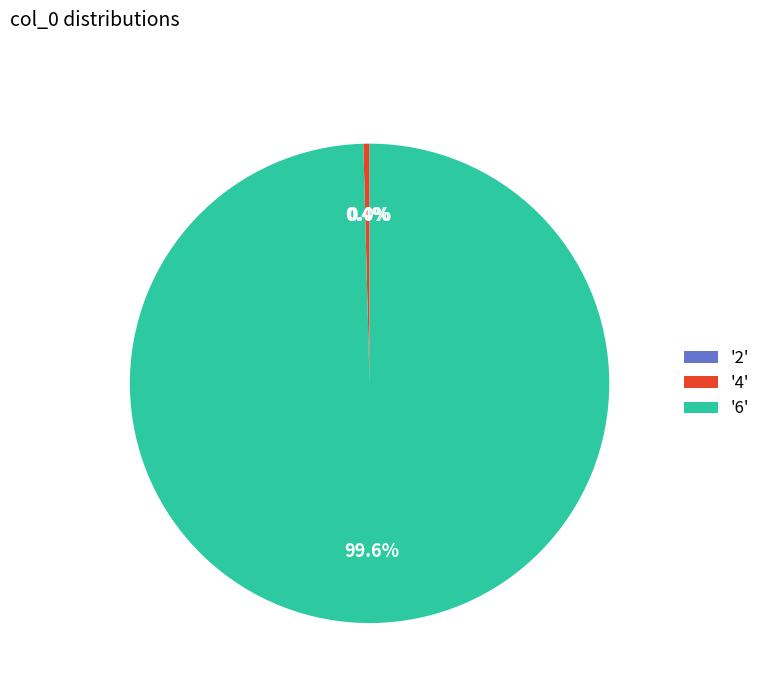

Which slice is the largest?

'6'